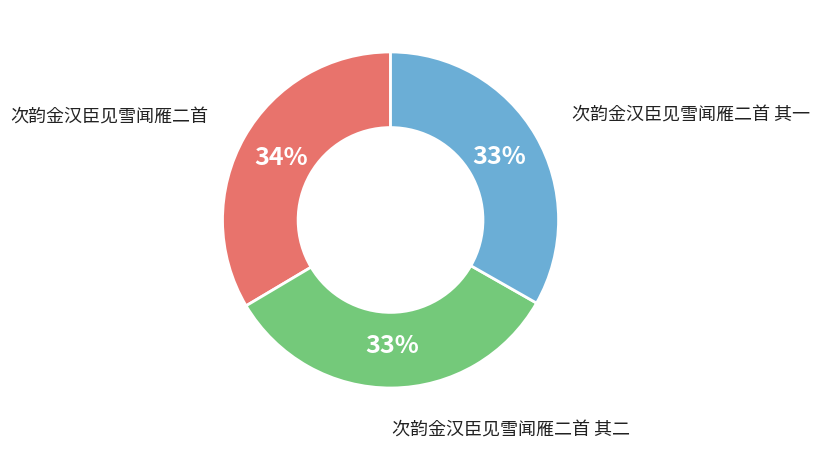

How many slices are in this pie chart?

3